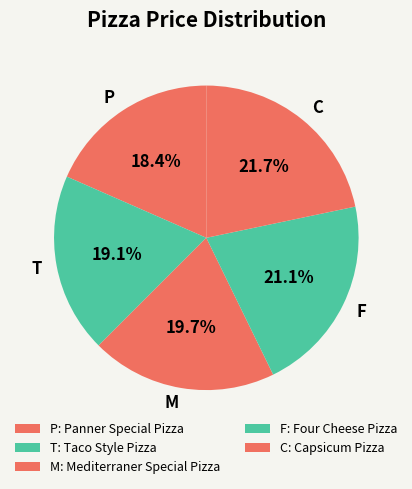

To the nearest percent, what is the average slice percentage?

20%